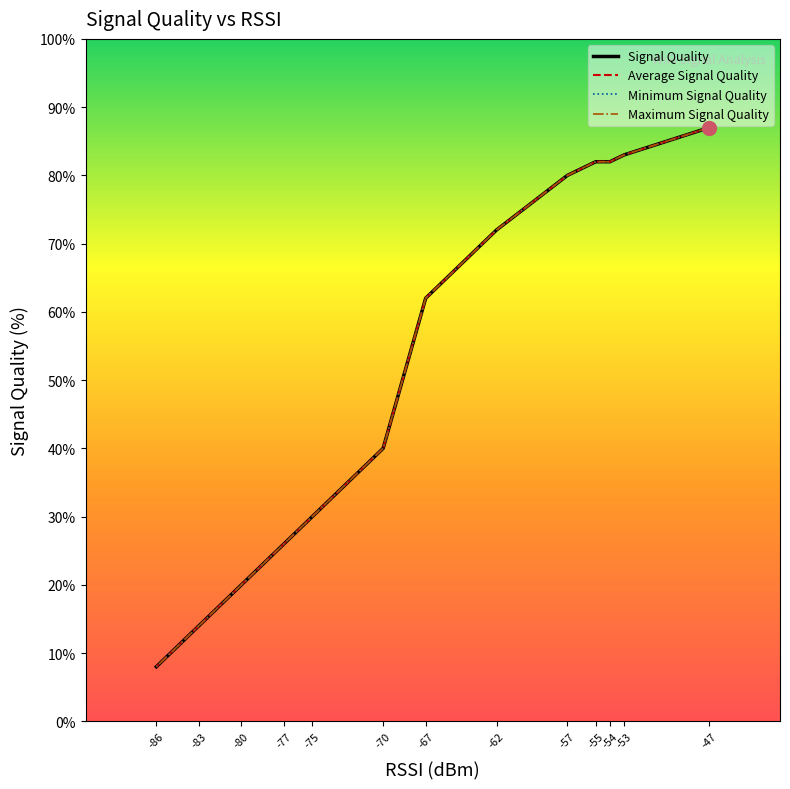

True or false: Maximum Signal Quality has more than 2 interior local peaks.

False